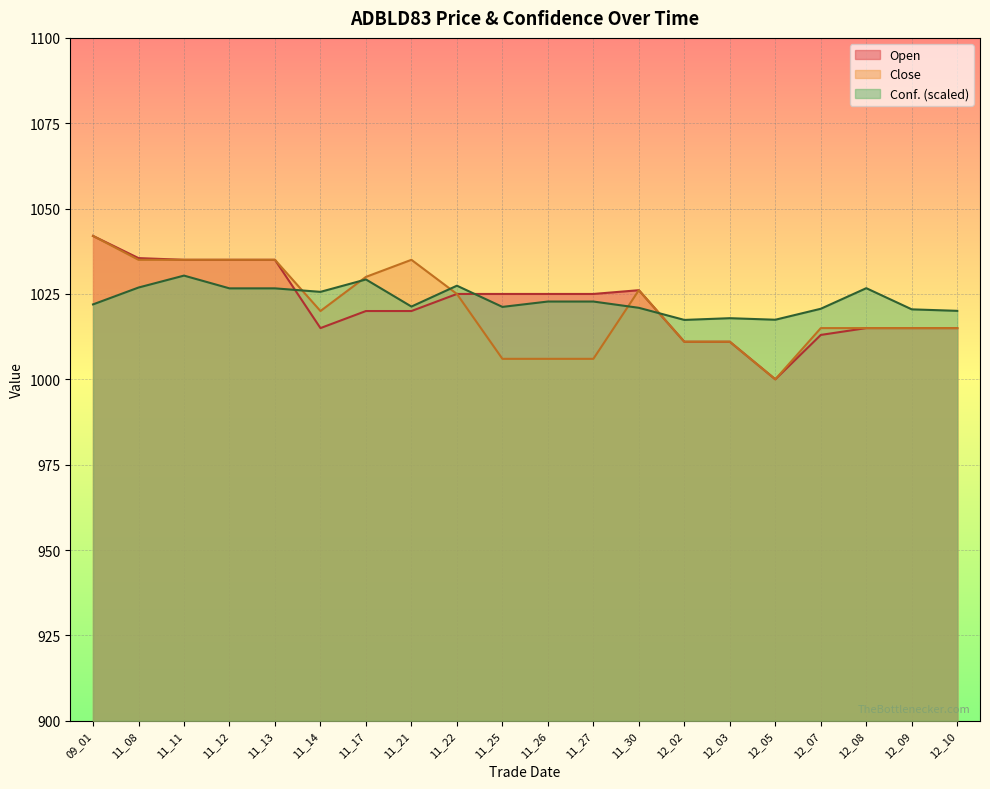

What is the difference between the highest and lowest values at 12_03?

6.9